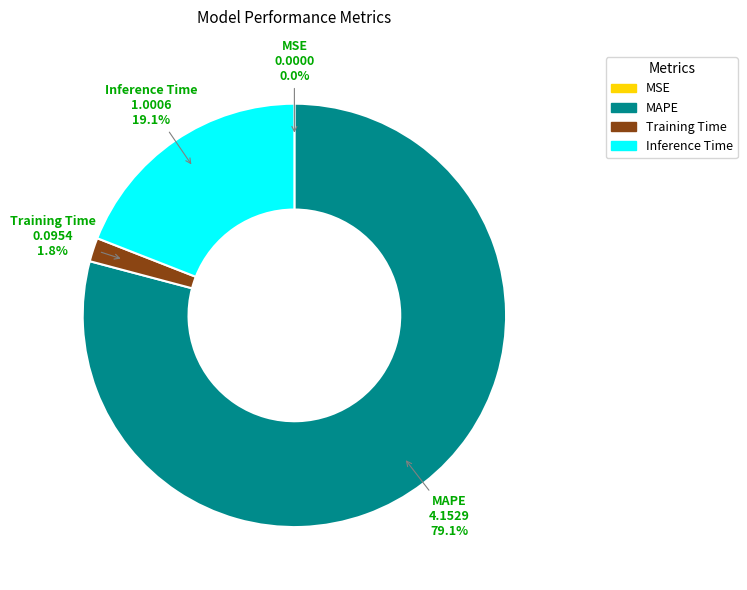

How much of the chart is everything except Inference Time?

80.9%